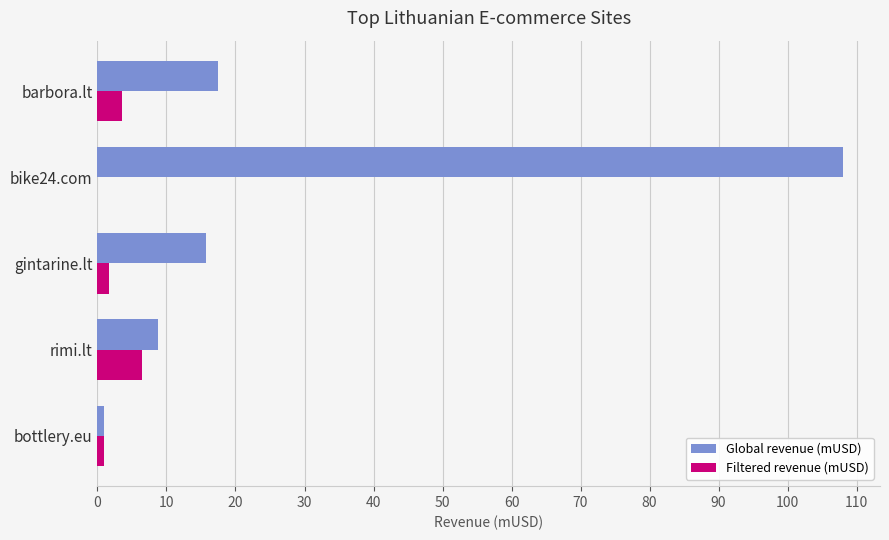

Which series has the largest total across all categories?

Global revenue (mUSD)